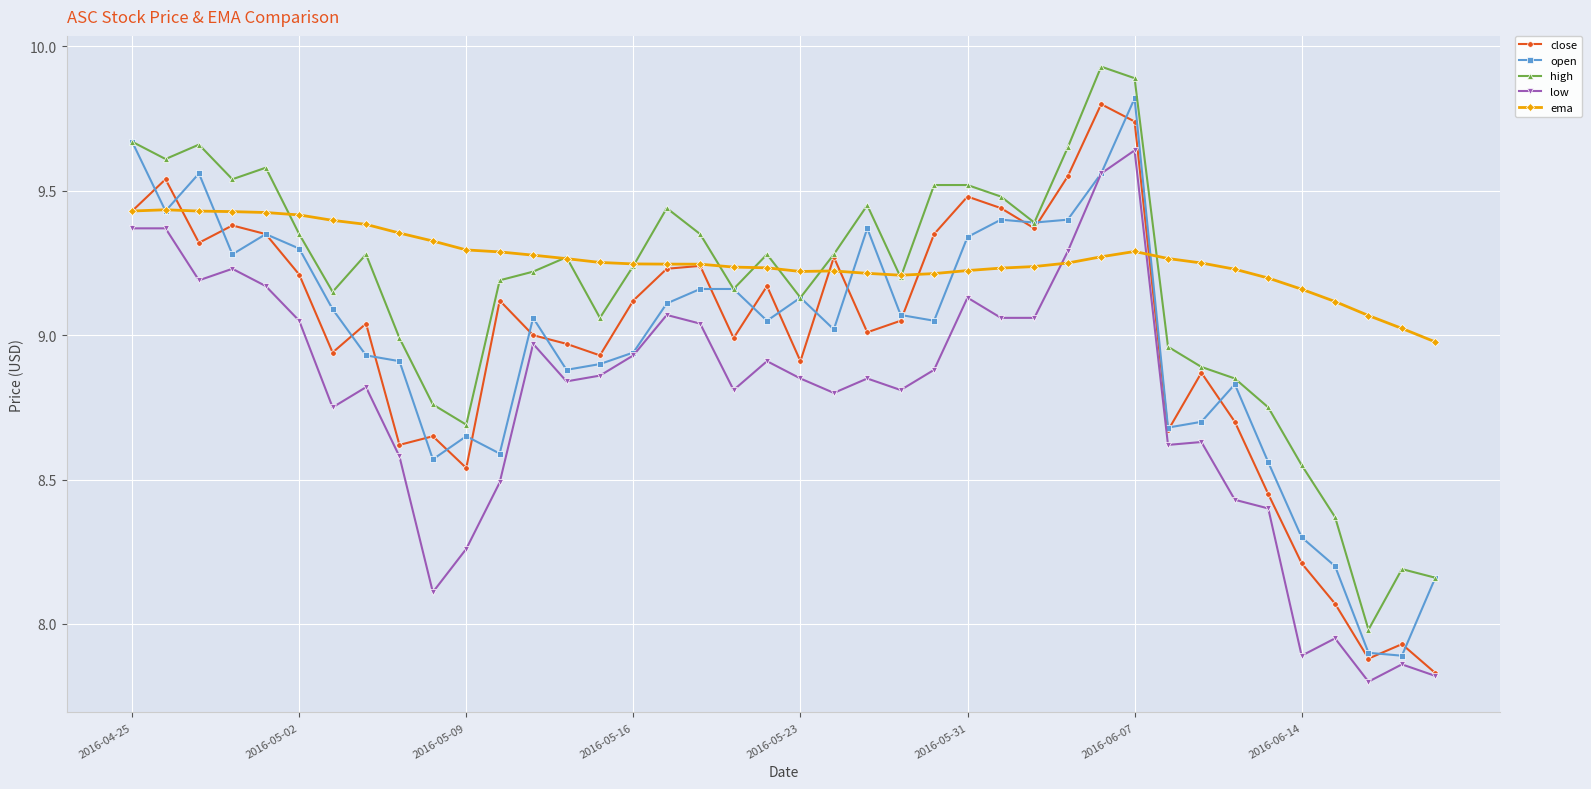

True or false: low and high cross at least once.

False